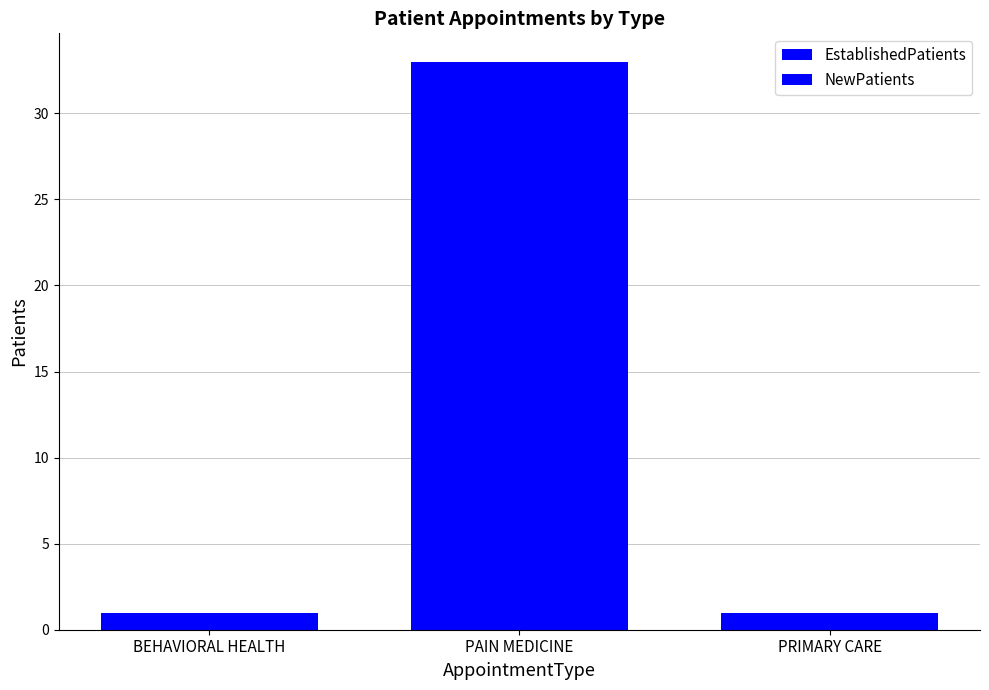

Does the chart contain any negative values?

No